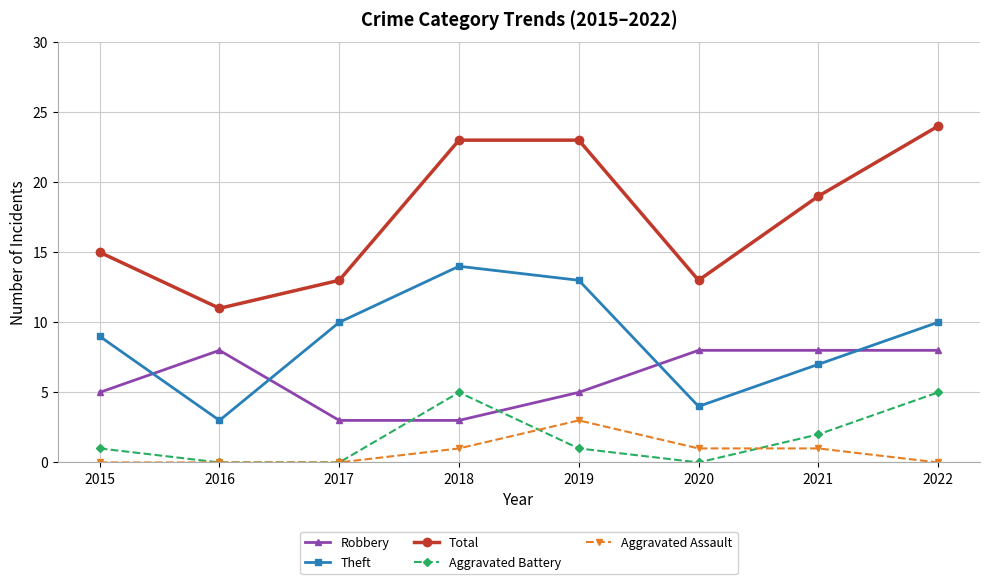

Which series changed the most between 2018 and 2021?

Theft